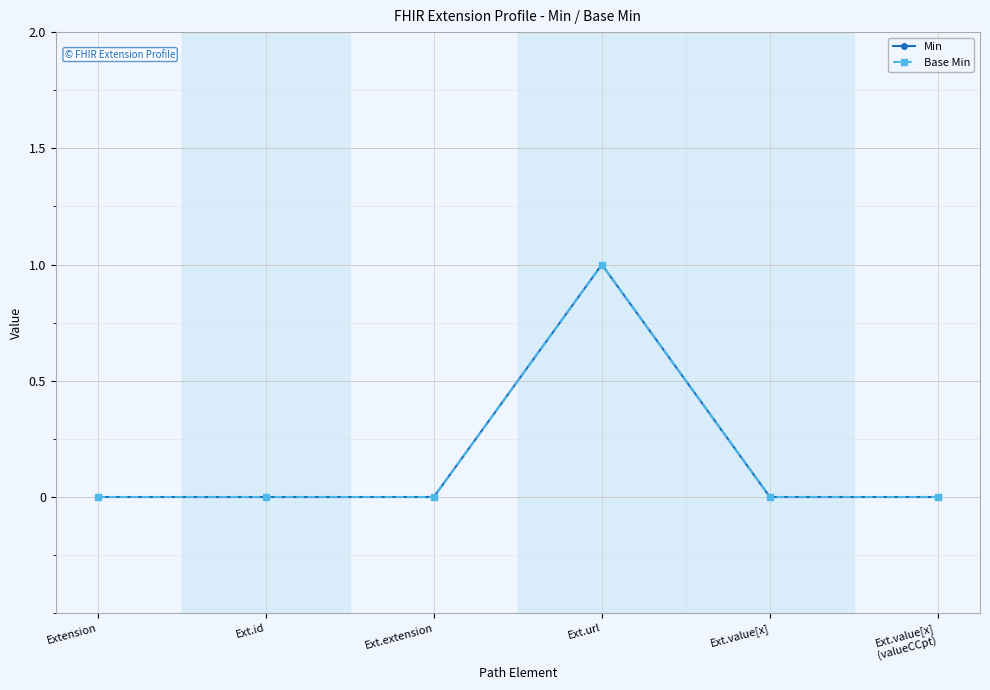

The value of Min at Ext.value[x]
(valueCCpt) is 0. True or false?

True